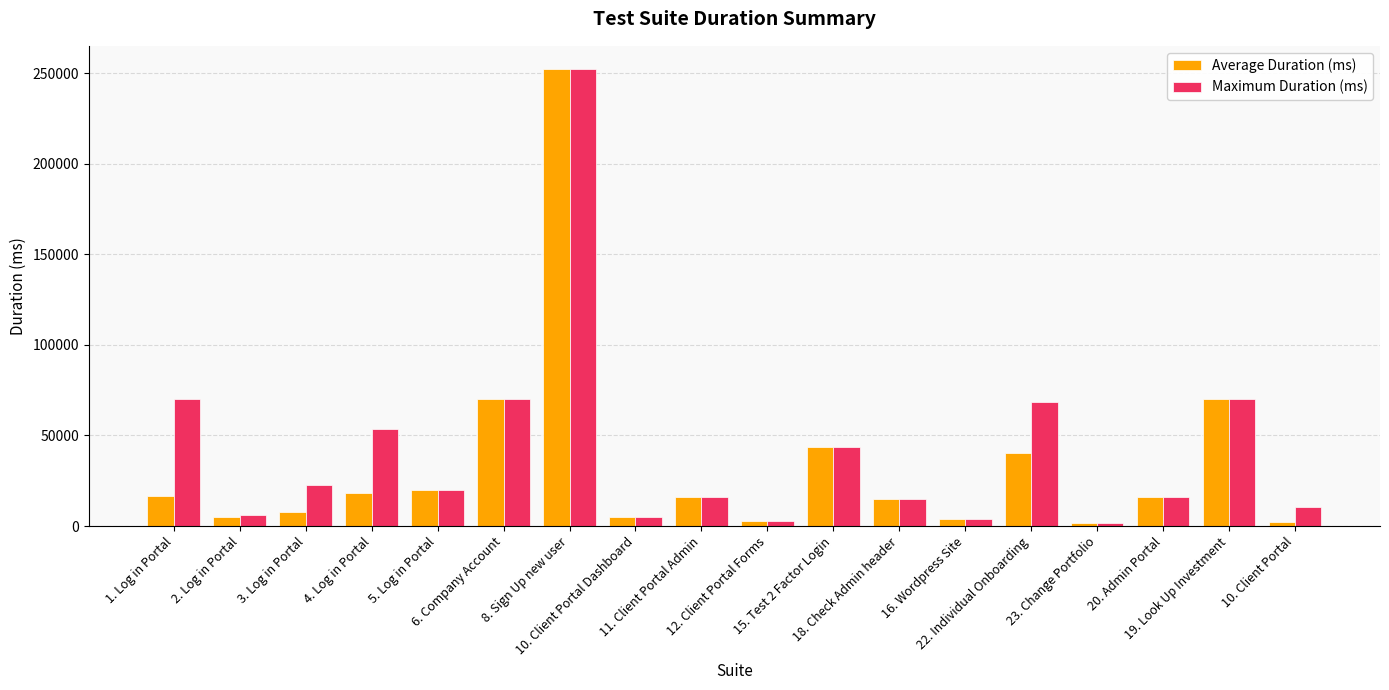

What is the label of the 14th bar from the right?

5. Log in Portal